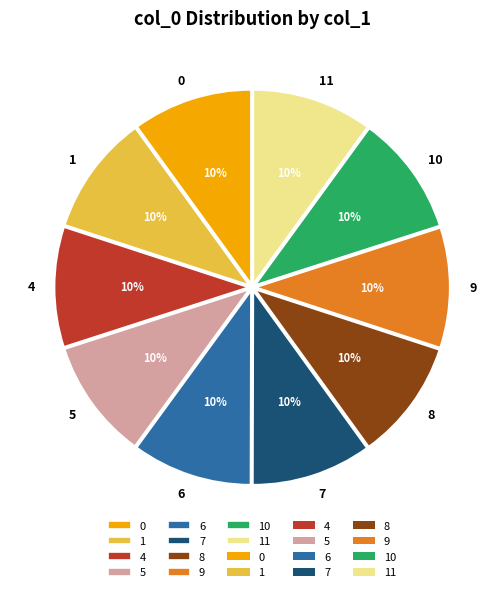

The 6 slice represents 5% of the pie. True or false?

False